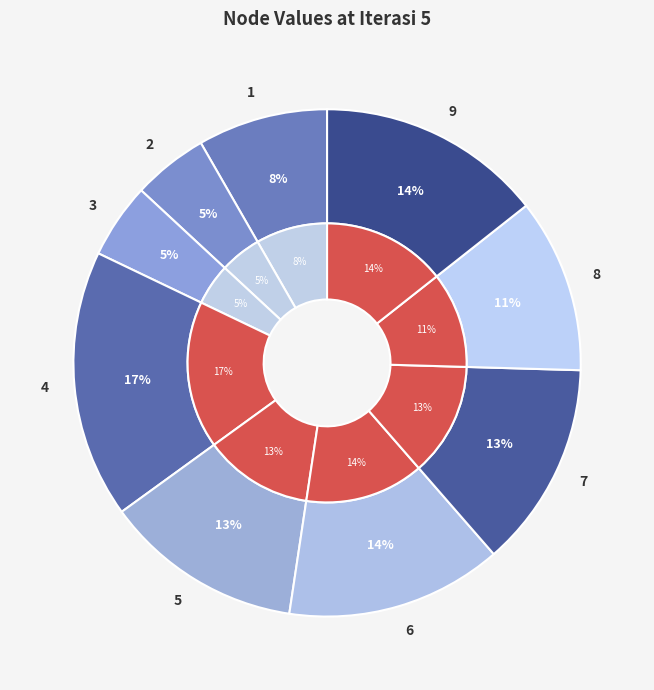

To the nearest percent, what percentage of the pie is 9?

14%